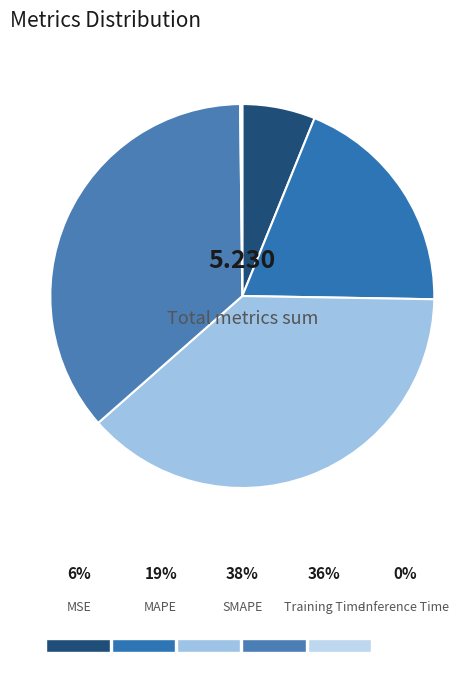

How many slices are in this pie chart?

5